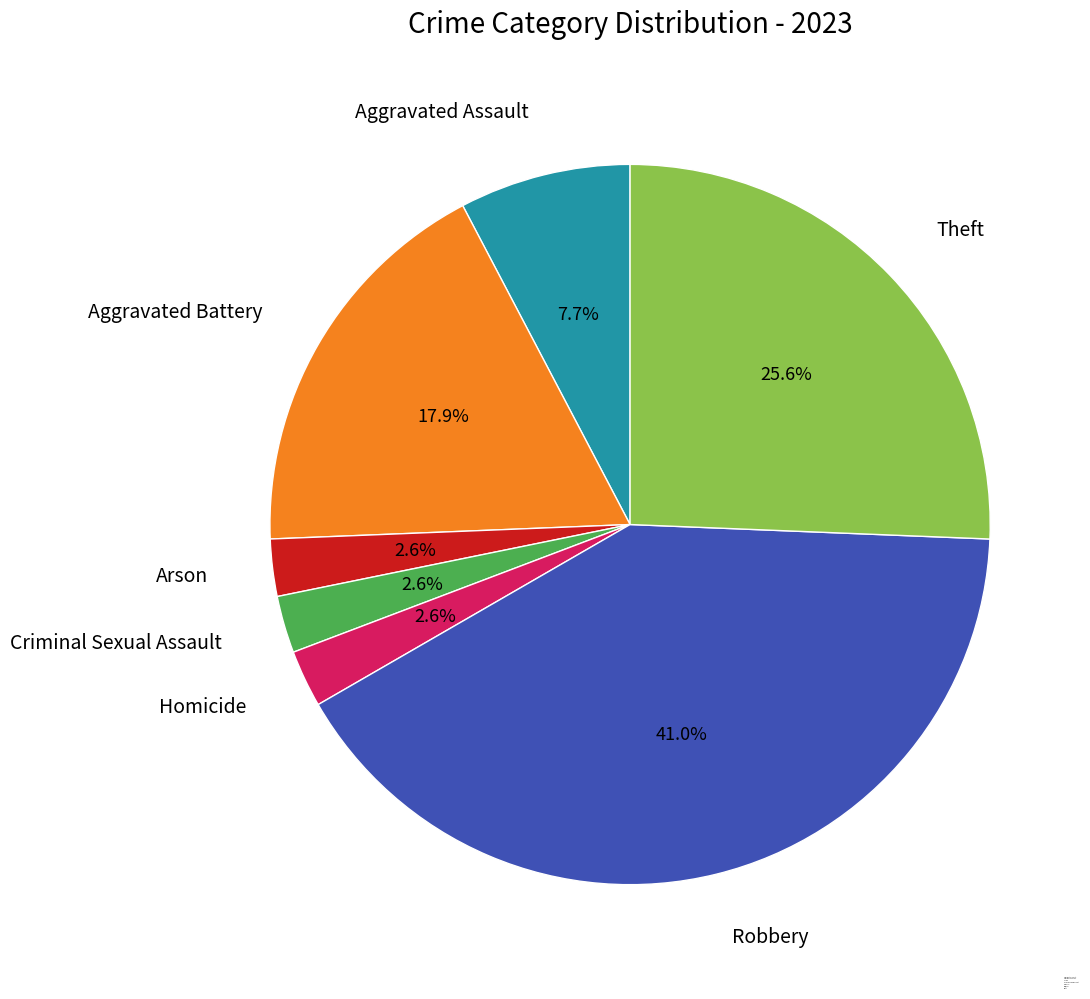

How many segments does this pie chart have?

7